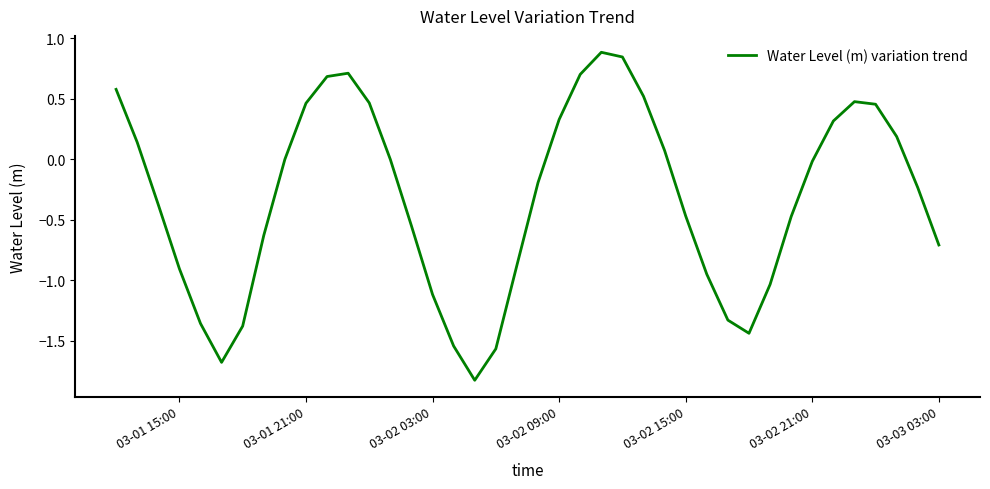

What is the minimum value shown in the chart?

-1.8